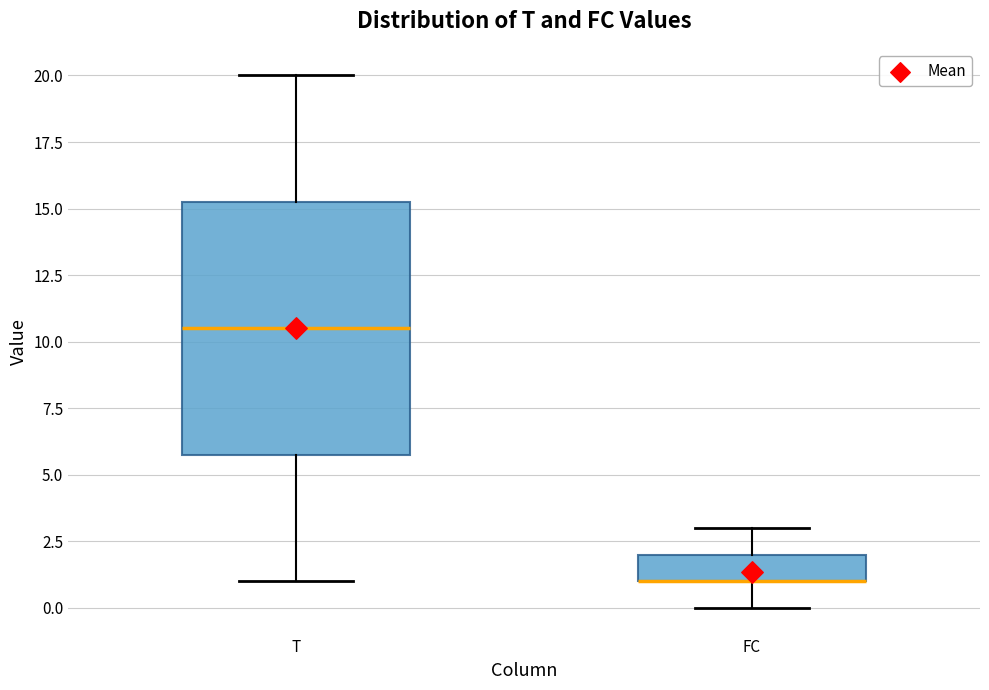

Reading left to right, transcribe this box plot: for each box, give where its median line is, the range the box spans, and where its two whiskers end, as read against the y-axis. The values are not printed on the chart, so give them approximately, as read against the axis.

T: median 10.5, box 6.0 to 15.5, whiskers 1.0 to 20.0
FC: median 1.0 (drawn on the box's lower edge), box 1.0 to 2.0, whiskers 0.0 to 3.0